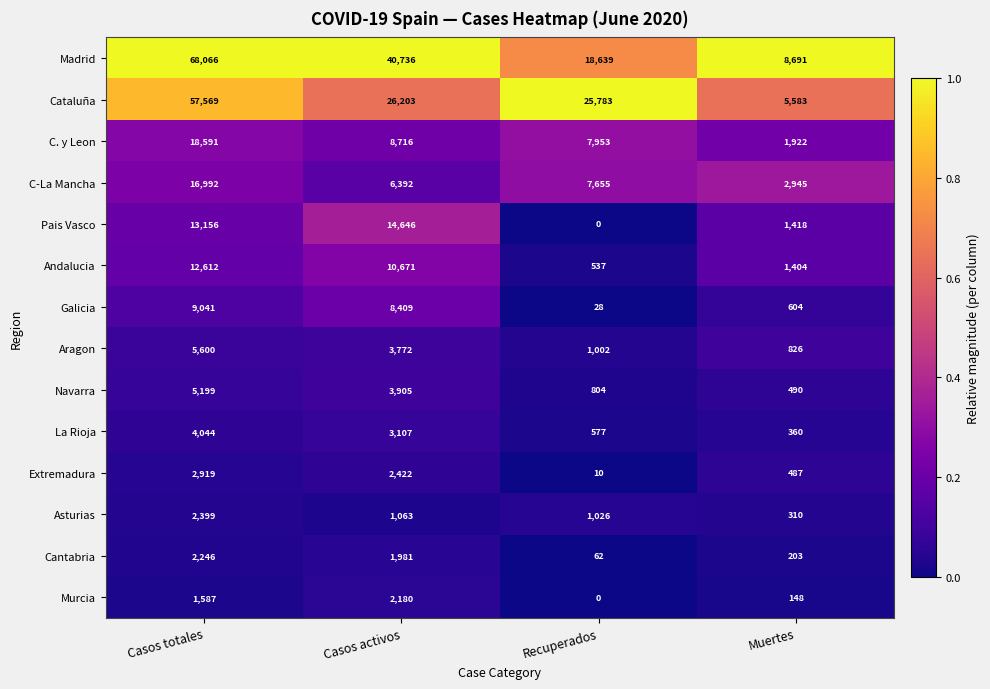

The Murcia series shows 148 at Muertes. True or false?

True